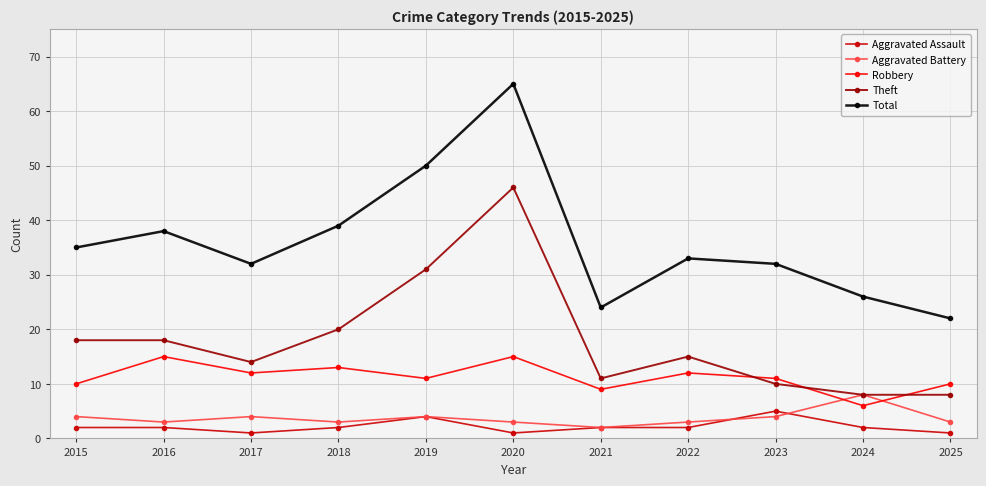

Which series has the largest total across all categories?

Total